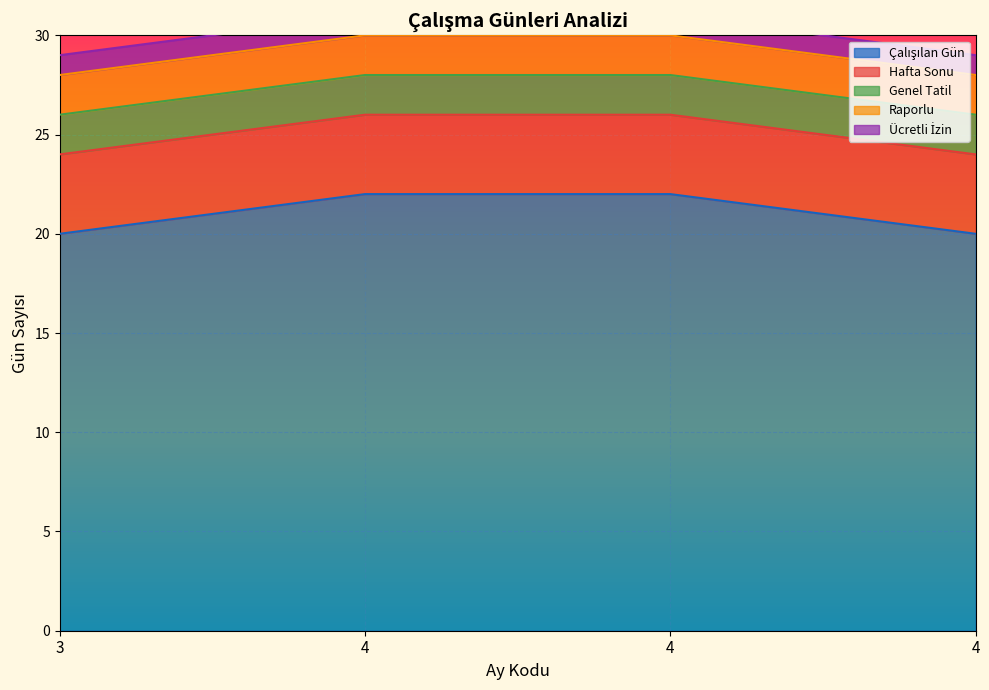

Rank the series at 4 from lowest to highest value.

Ücretli İzin, Genel Tatil, Raporlu, Hafta Sonu, Çalışılan Gün